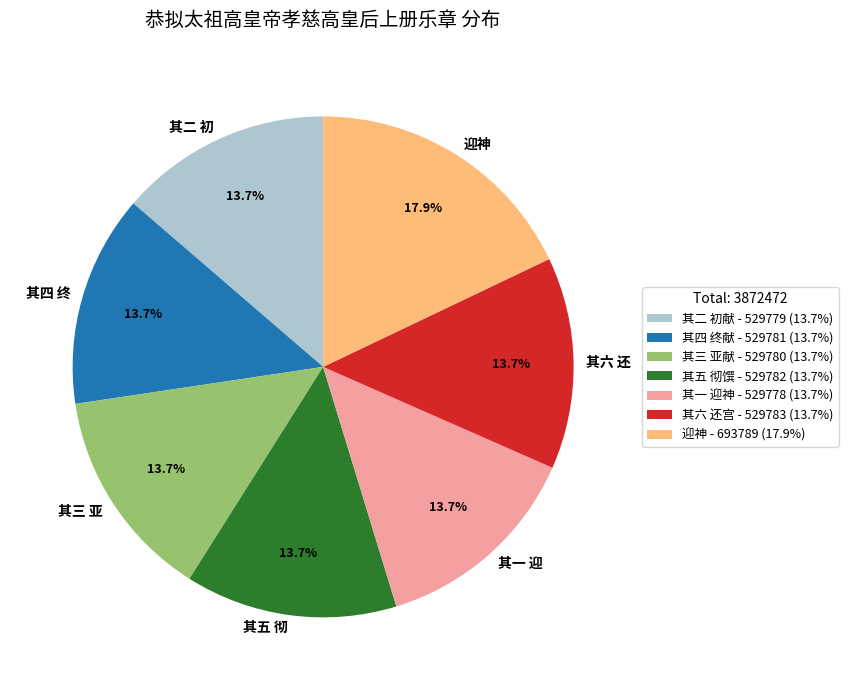

What is the ratio of the value at 其二 初 to the value at 其五 彻?

1.0